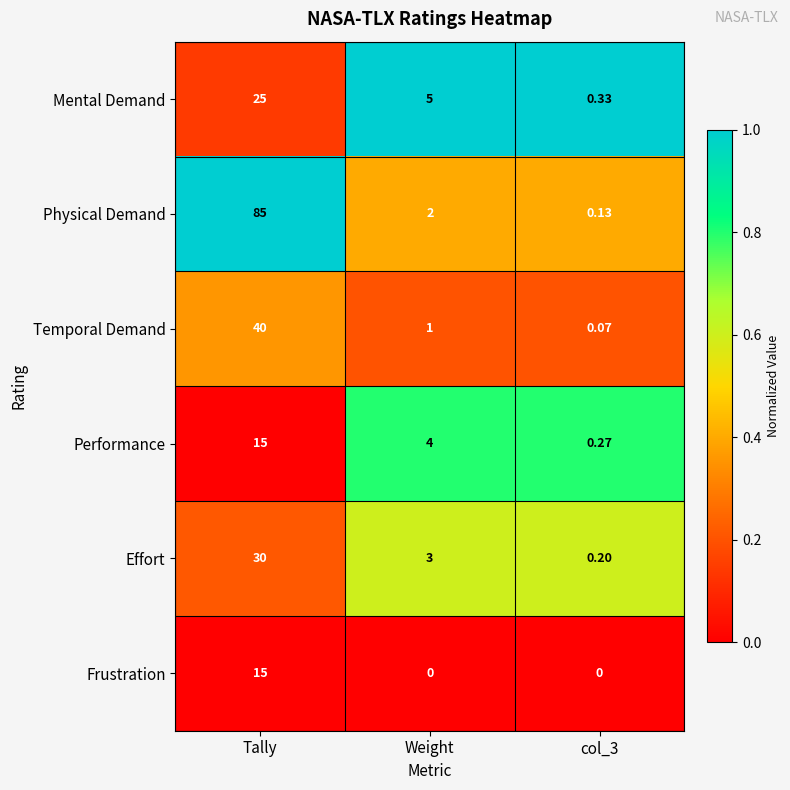

Which category has the highest value in the Mental Demand series?

Tally